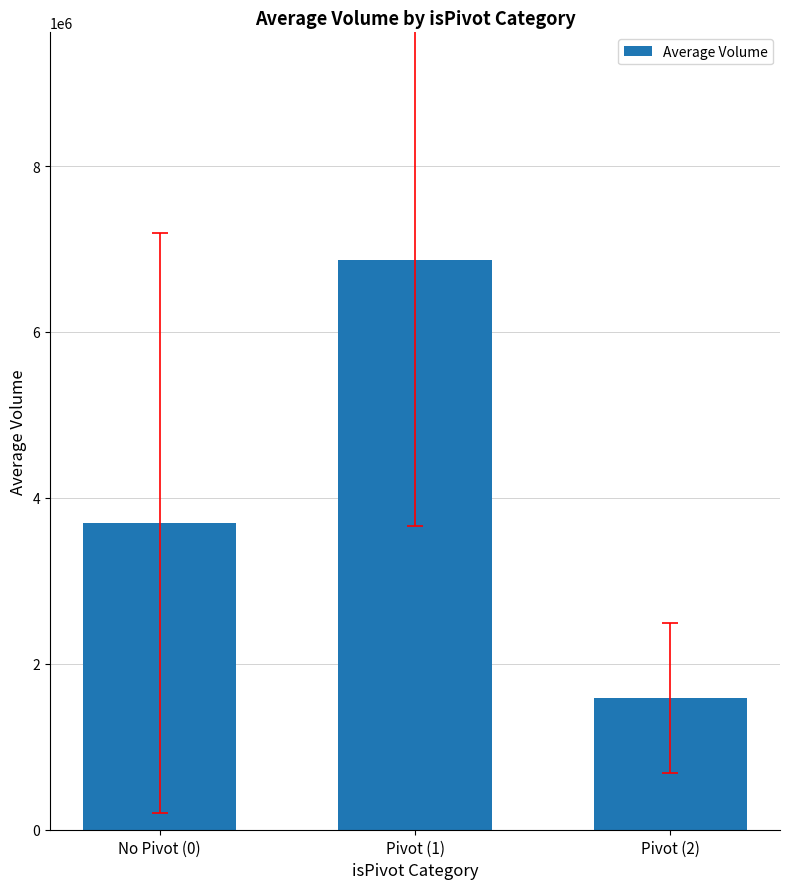

Where is the data nearest to the value 4227136?

No Pivot (0)